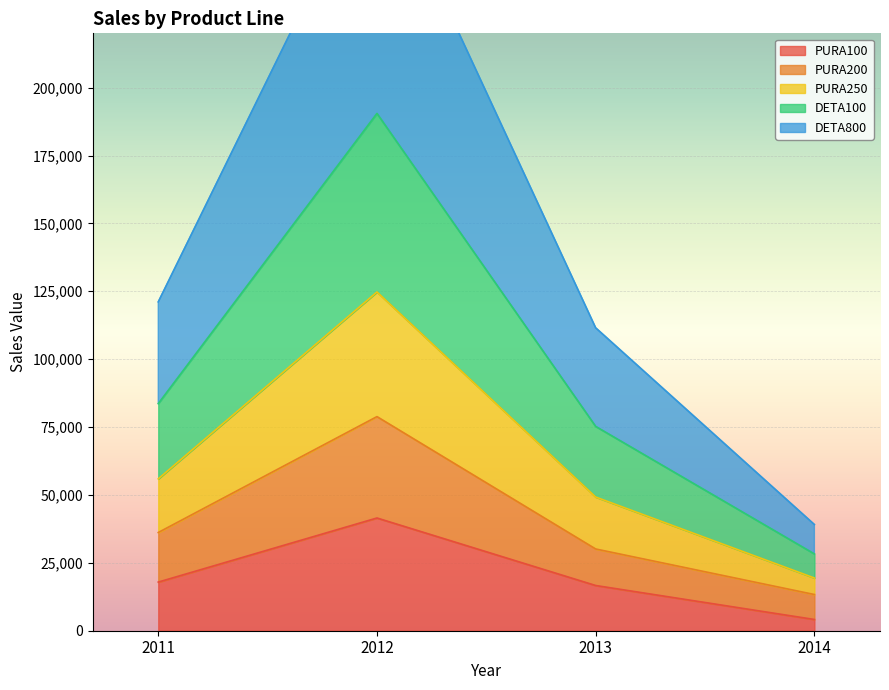

True or false: PURA200 and DETA800 intersect in this chart.

False